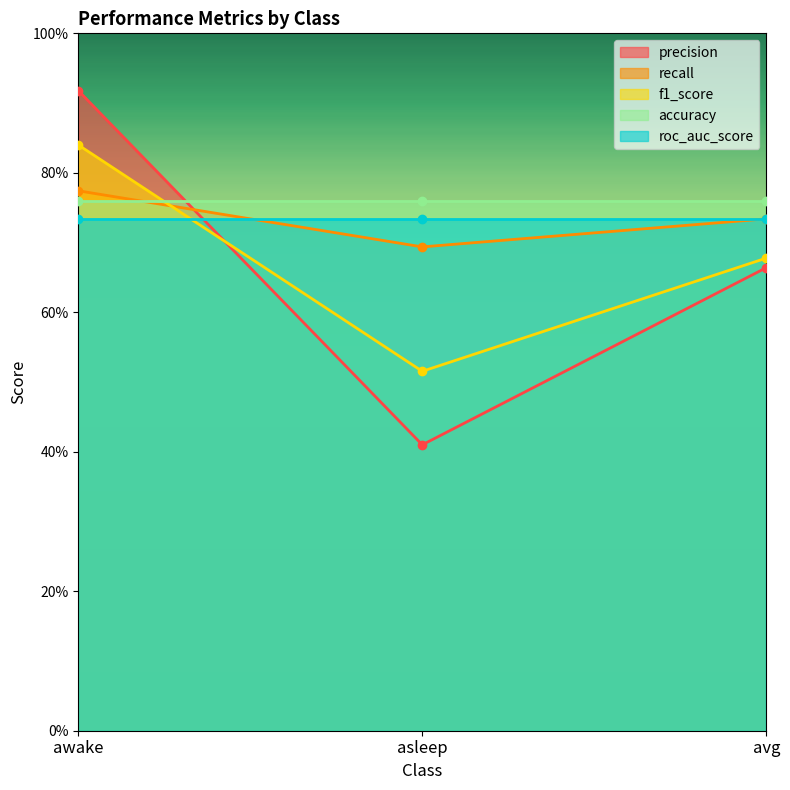

List the labels in order of f1_score value, smallest first.

asleep, avg, awake